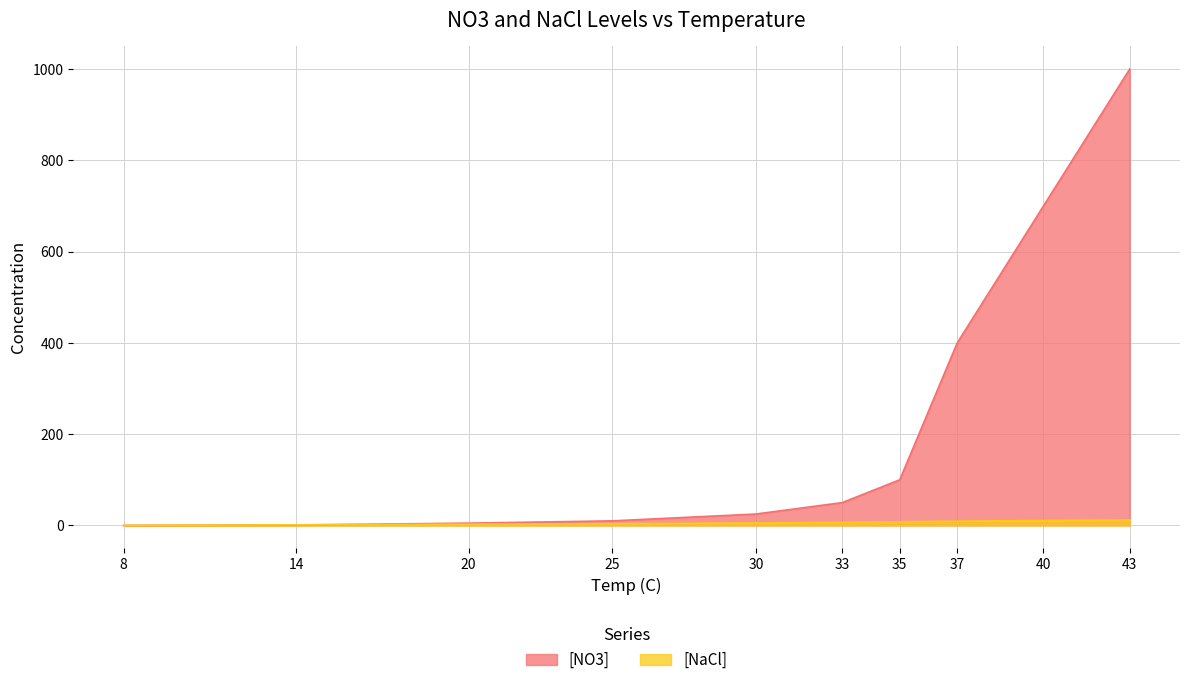

True or false: [NaCl] has a value of 0.9 at 20.

False